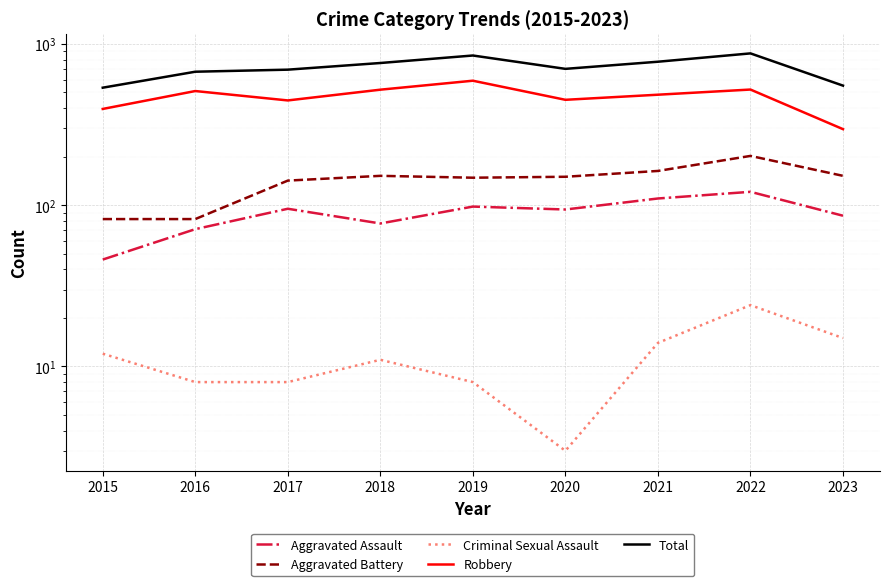

In Criminal Sexual Assault, how many points are lower than both neighbors (excluding endpoints)?

1